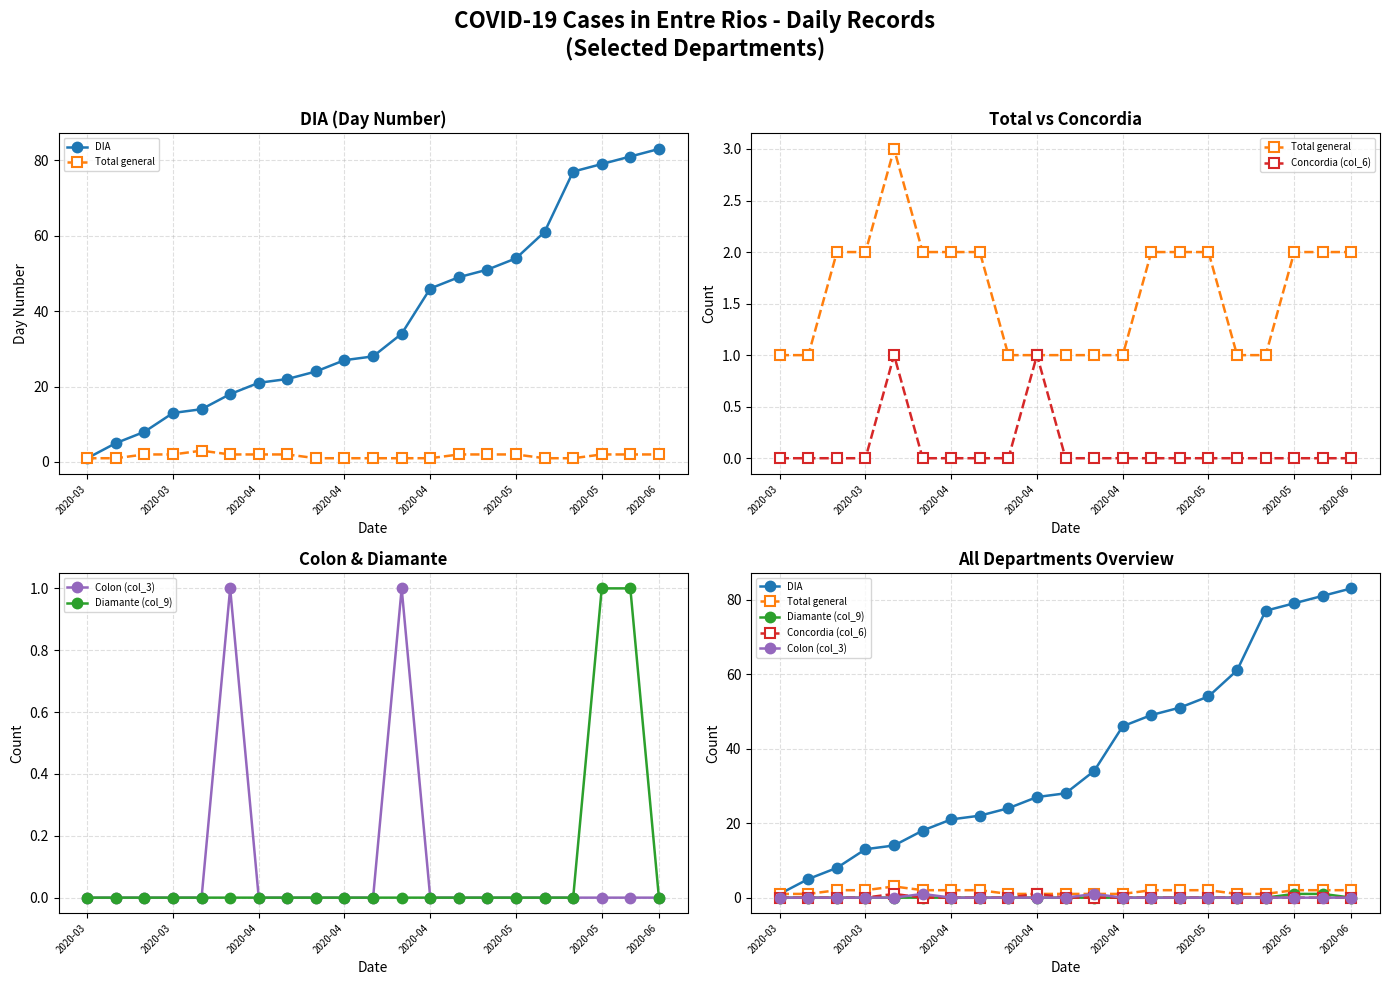

At how many categories does at least one series exceed 6?

19